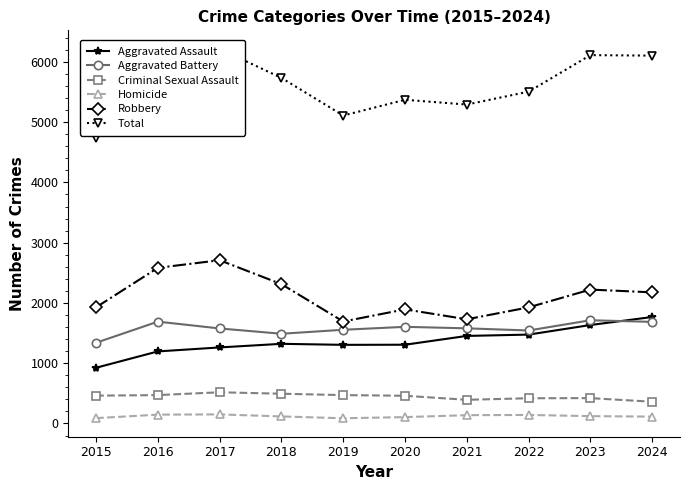

What is the value of the Criminal Sexual Assault point at the 8th from the left?

419